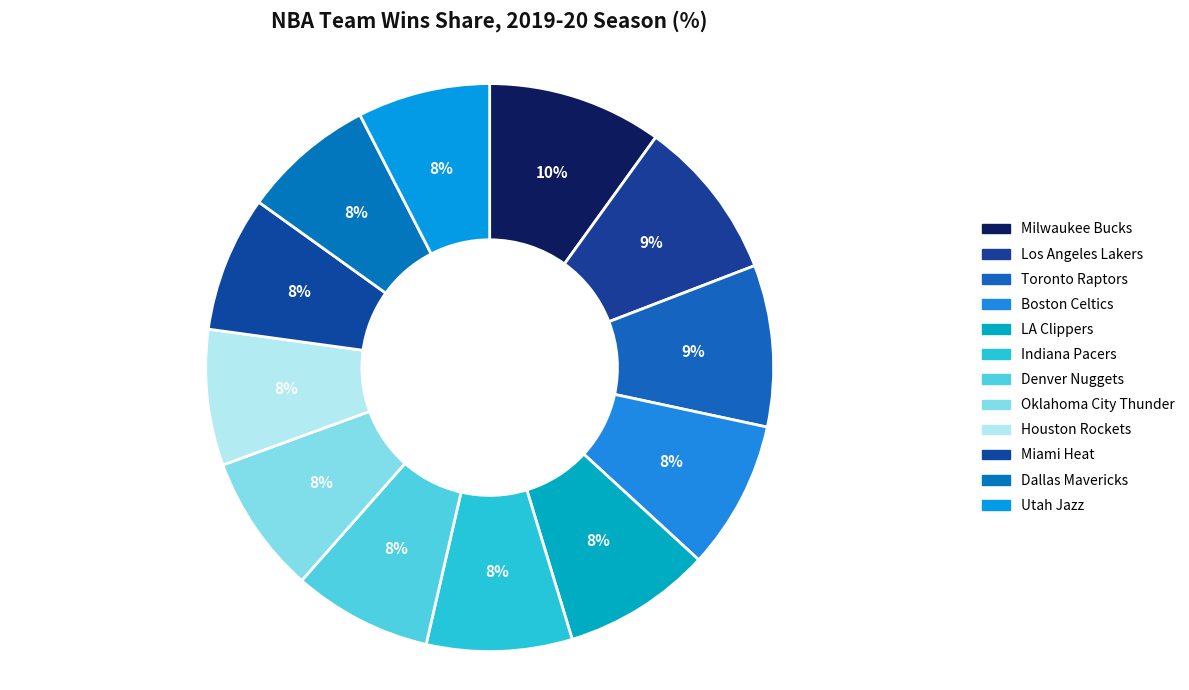

Between Los Angeles Lakers and Houston Rockets, which is larger?

Los Angeles Lakers